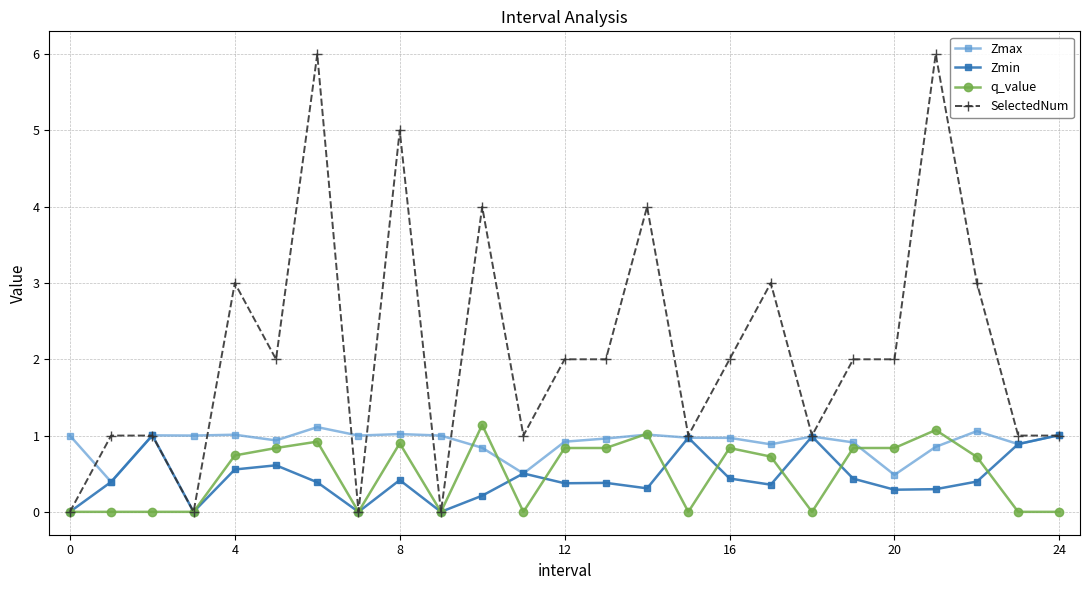

What is the maximum value for q_value?

1.1